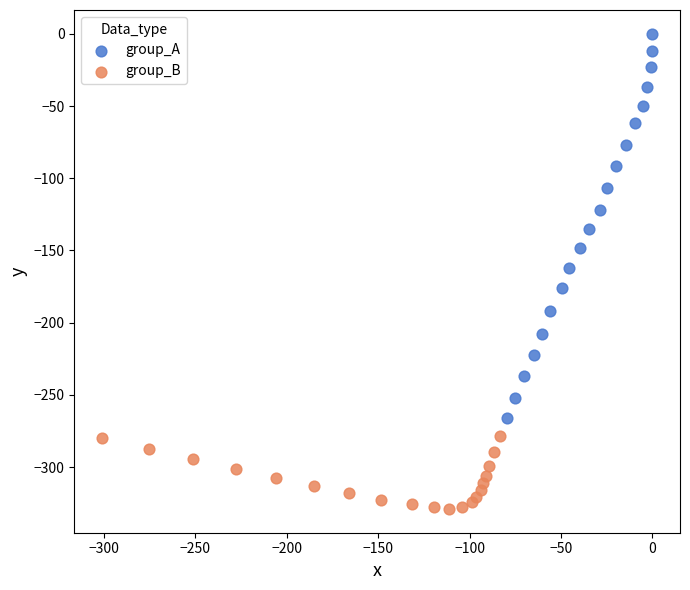

Which series contains the highest Y value?

group_A